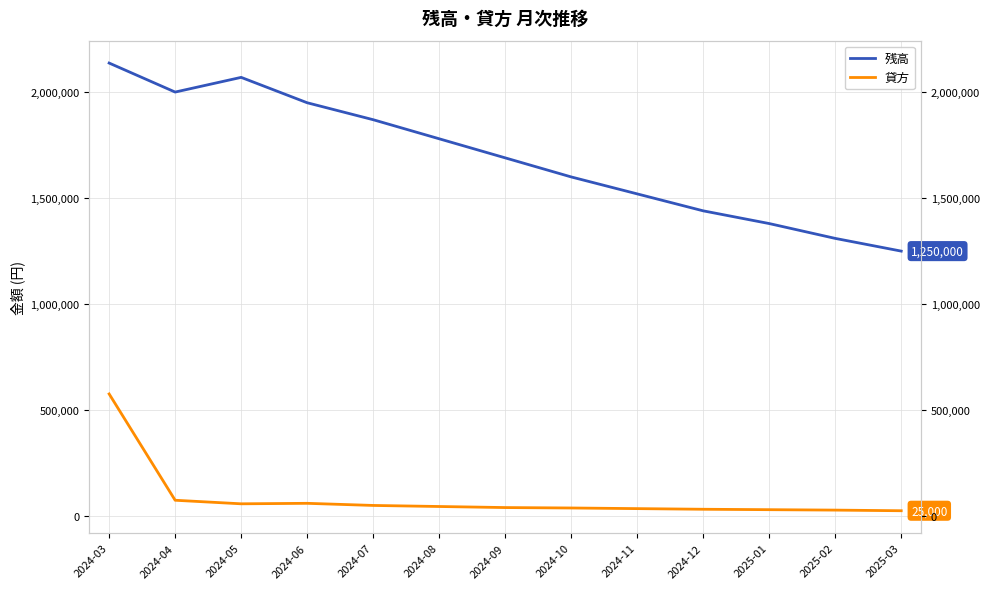

Where is the first local maximum for 残高?

2024-05